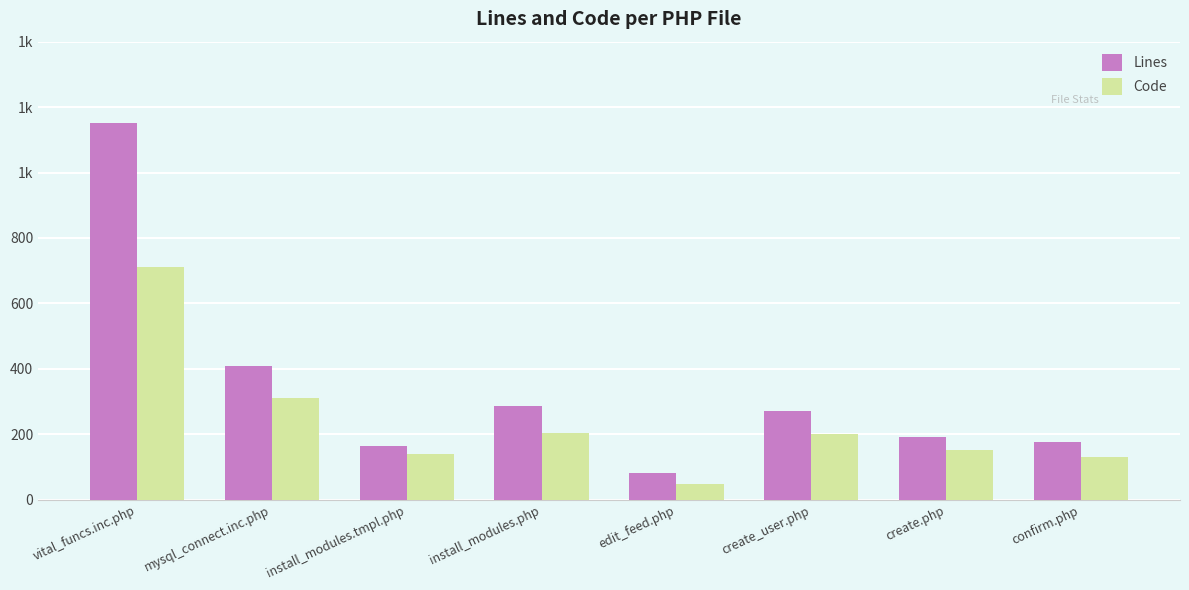

Are the bars horizontal?

No